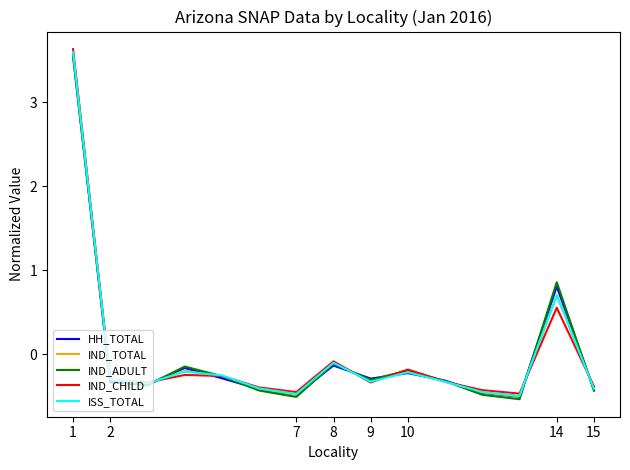

What are all the series names shown in the legend?

HH_TOTAL, IND_TOTAL, IND_ADULT, IND_CHILD, ISS_TOTAL